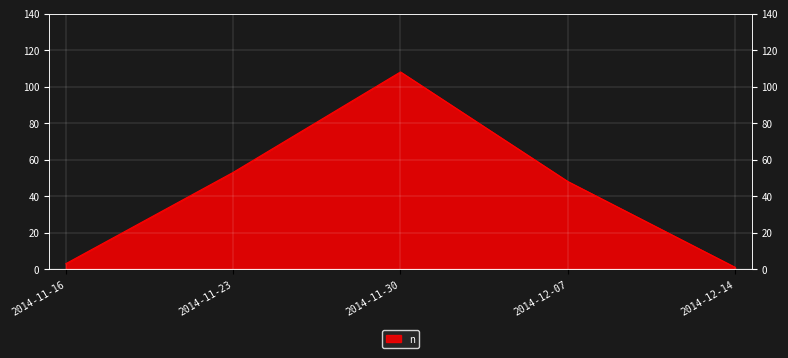

The value at 2014-11-16 is 3. True or false?

True